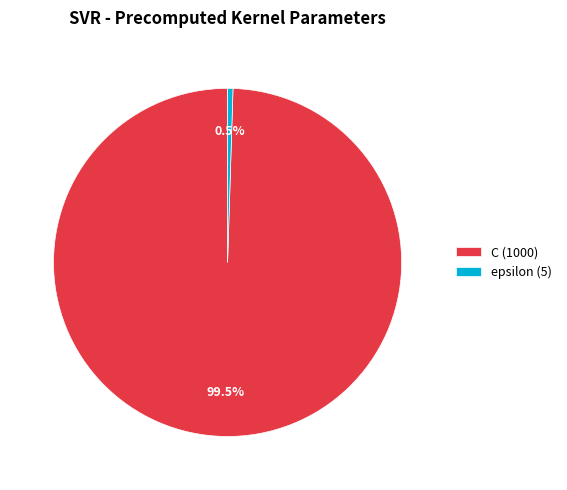

Between epsilon (5) and C (1000), which is larger?

C (1000)